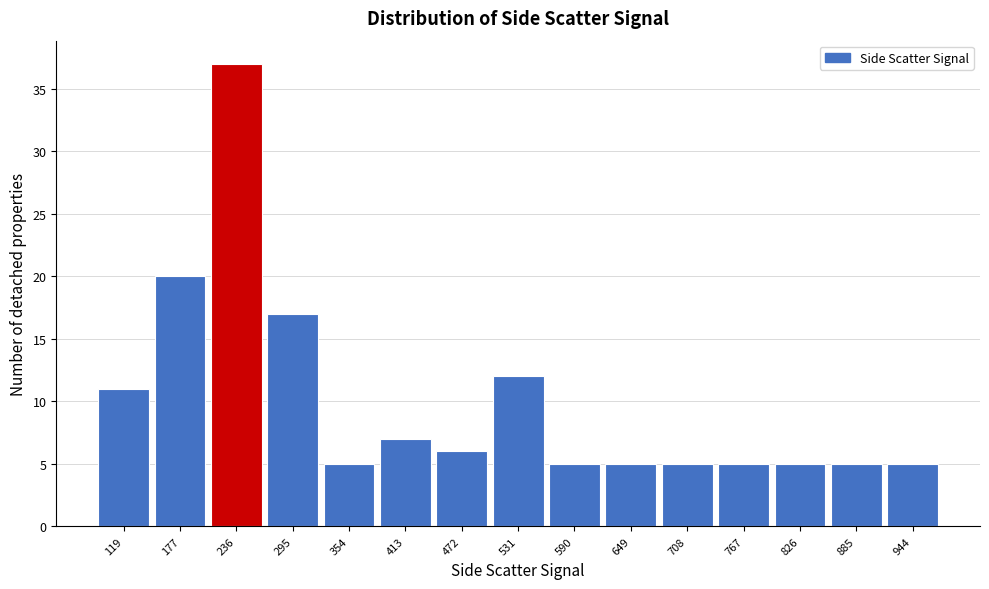

Reading right to left, list all the values displayed in this chart.

5	5	5	5	5	5	5	12	6	7	5	17	37	20	11